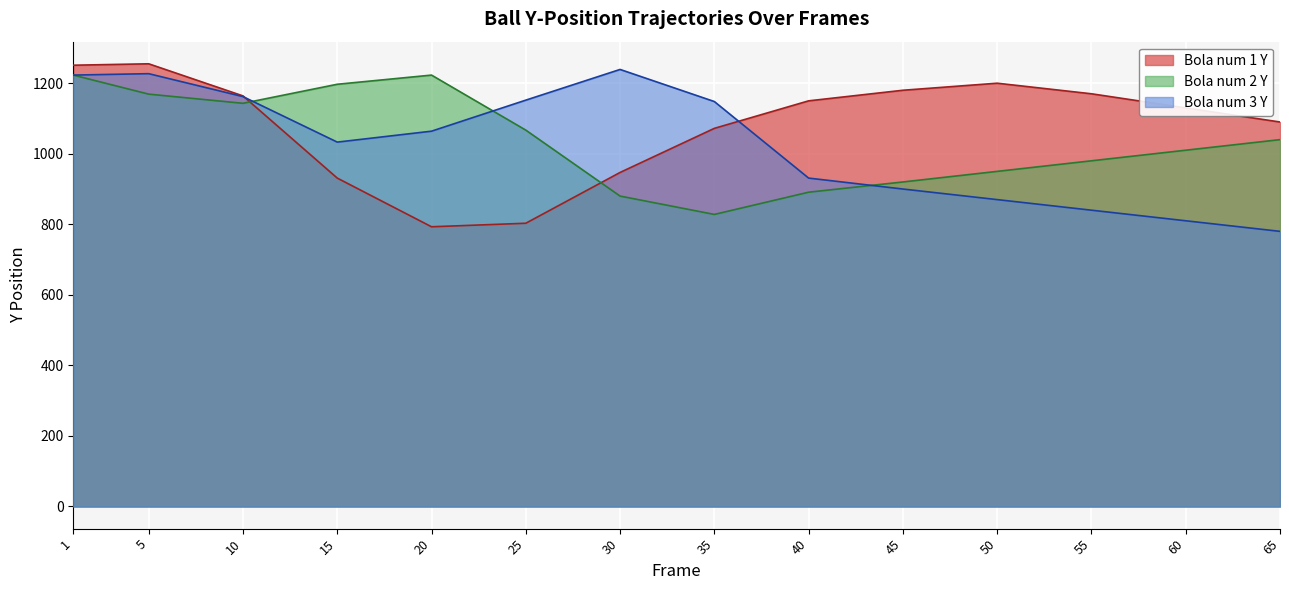

Is the value of Bola num 1 Y at 25 greater than the value of Bola num 3 Y at 35?

No